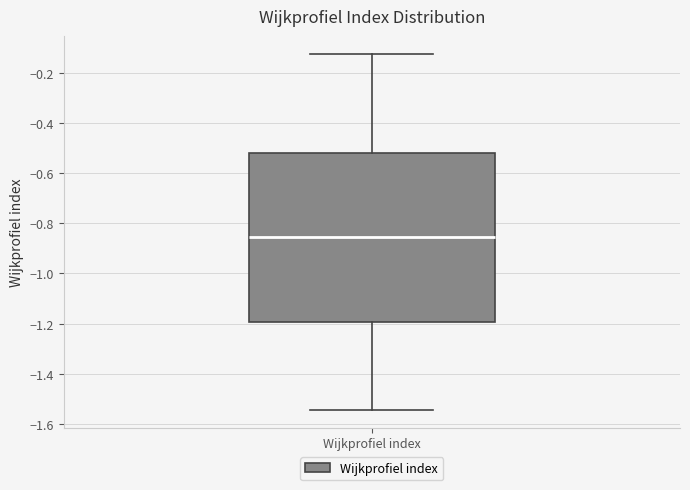

Where does the lower whisker of the box for Wijkprofiel index end on the y-axis? The values are not printed on the chart, so give them approximately, as read against the axis.

-1.54